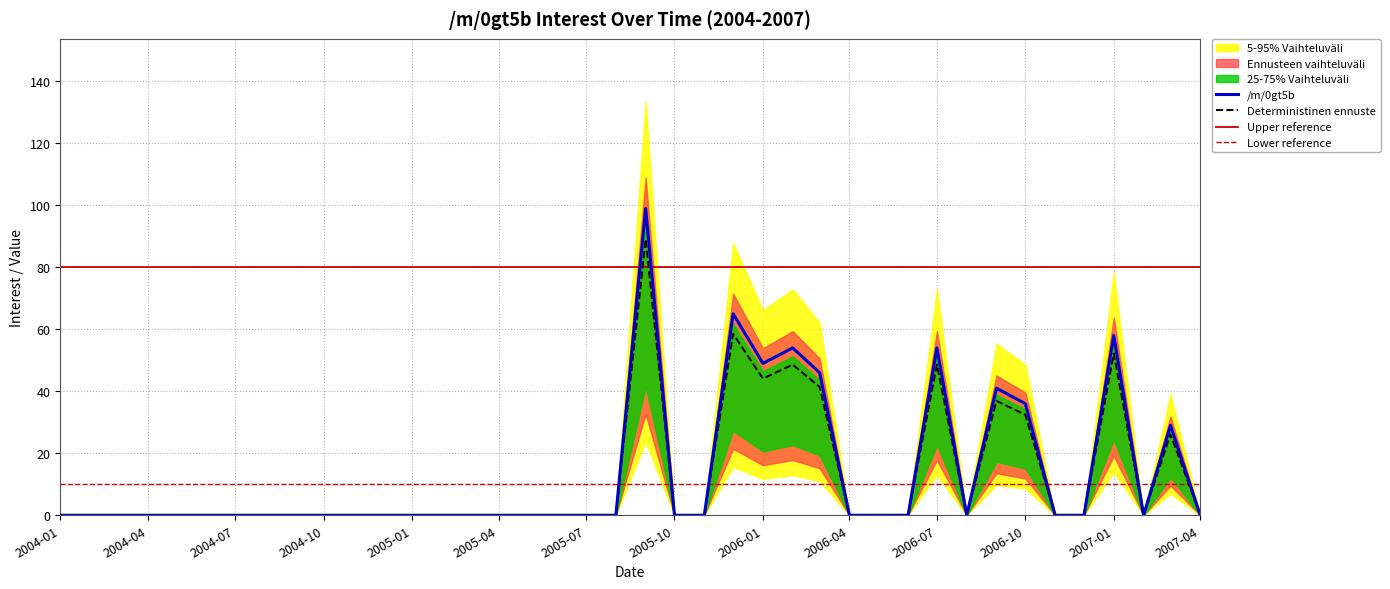

How many lines are shown in the chart?

1